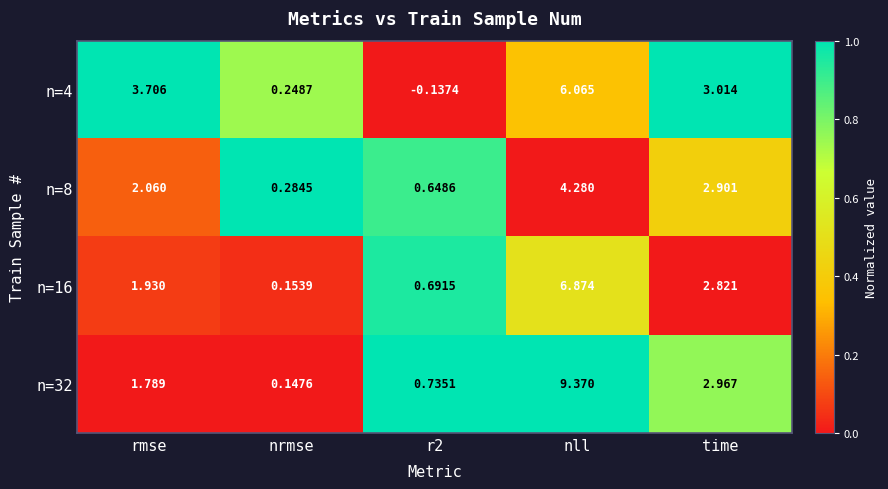

At r2, list the series in order from smallest to largest.

n=4, n=8, n=16, n=32